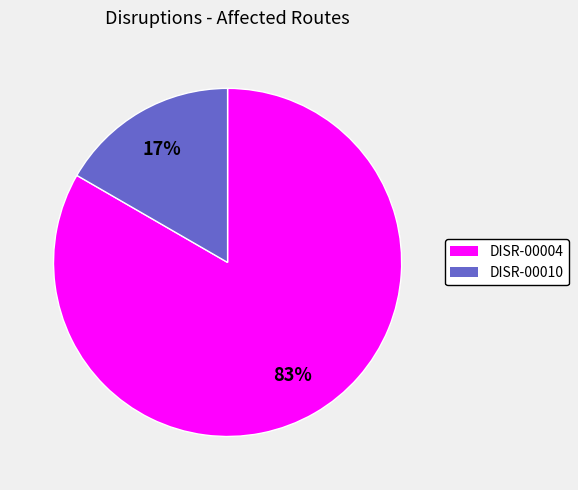

What is the majority slice?

DISR-00004